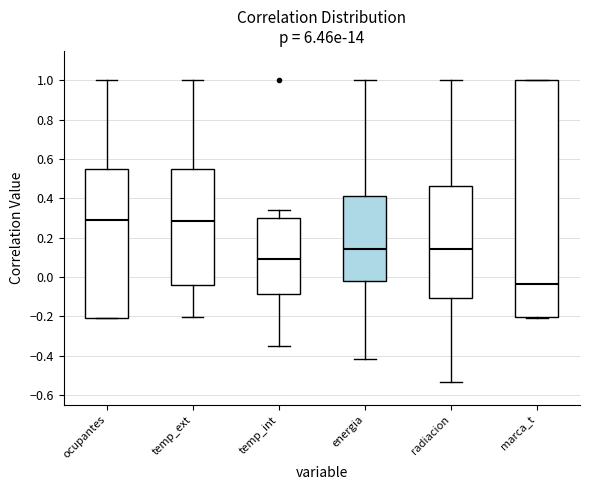

Reading left to right, transcribe this box plot: for each box, give where its median line is, the range the box spans, and where its two whiskers end, as read against the y-axis. The values are not printed on the chart, so give them approximately, as read against the axis.

ocupantes: median 0.28, box -0.20 to 0.54, whiskers -0.20 to 1.00
temp_ext: median 0.28, box -0.04 to 0.54, whiskers -0.20 to 1.00
temp_int: median 0.08, box -0.08 to 0.30, whiskers -0.36 to 0.34
energia: median 0.14, box -0.02 to 0.42, whiskers -0.42 to 1.00
radiacion: median 0.14, box -0.10 to 0.46, whiskers -0.54 to 1.00
marca_t: median -0.04, box -0.20 to 1.00, whiskers -0.20 to 1.00